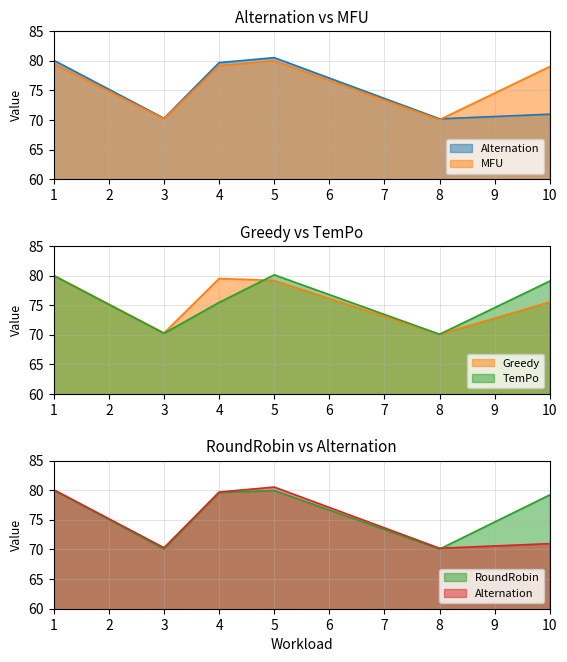

What is the value of the TemPo point at the 3rd from the left?

75.5